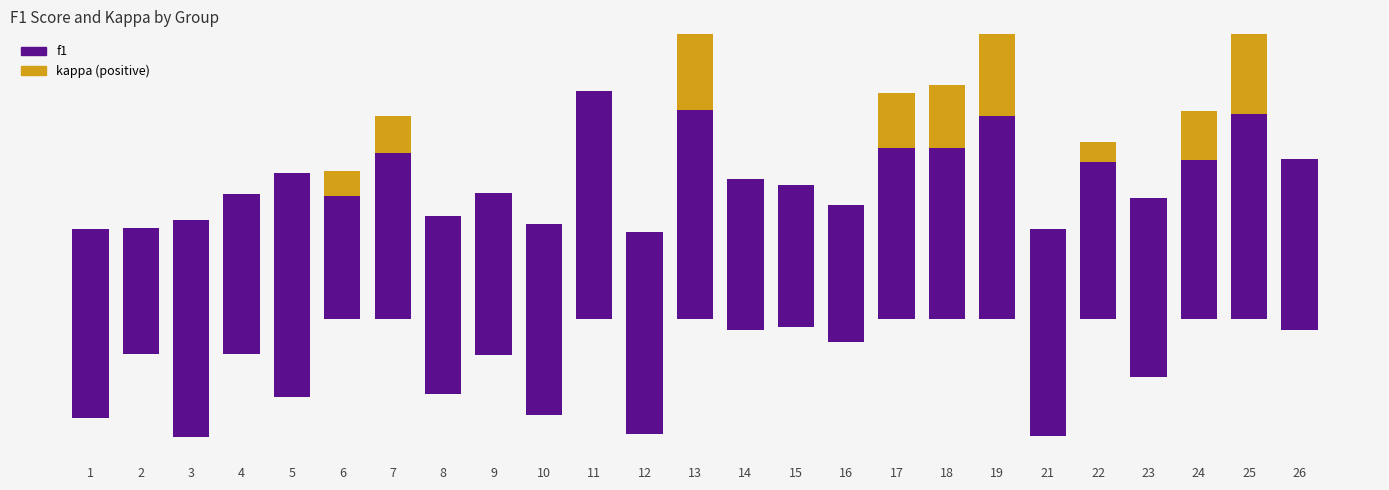

Is the value of kappa (positive) at 16 greater than the value of f1 at 17?

No